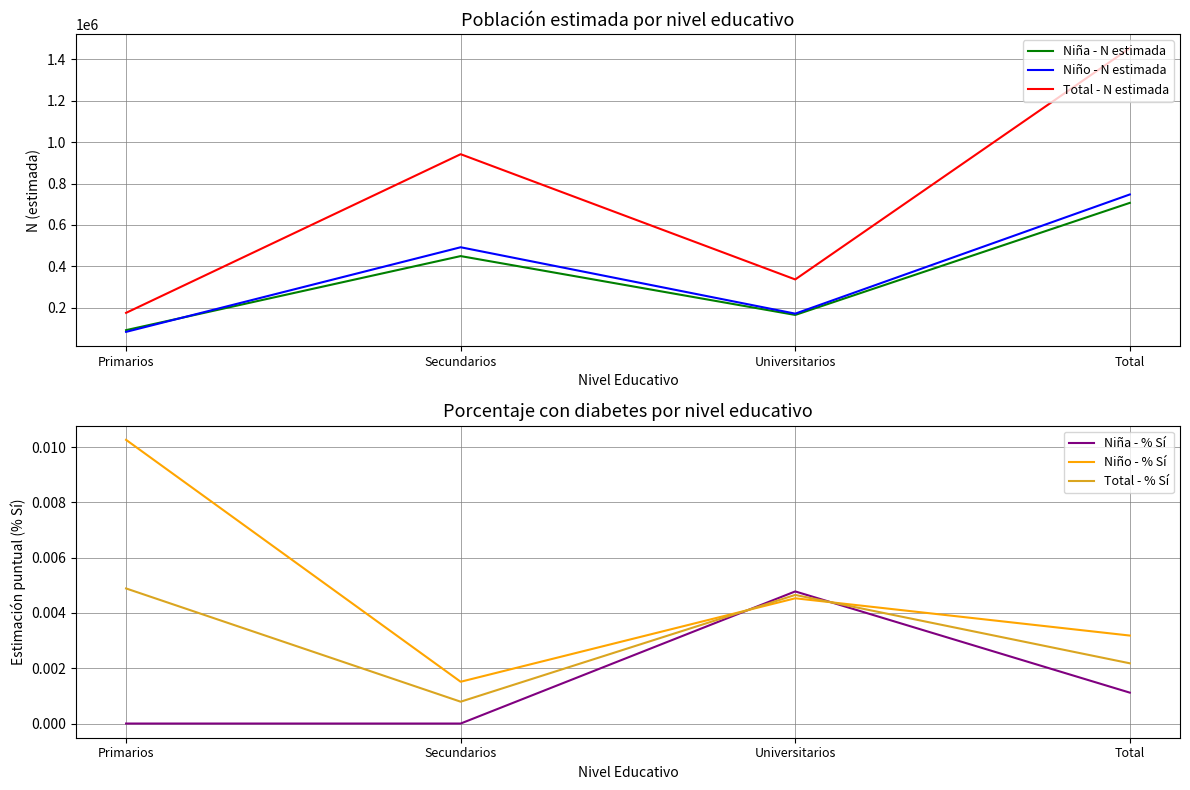

Reading right to left, list all the values displayed in this chart.

Niña - N estimada: Total=706928.0	Universitarios=165340.0	Secundarios=449700.0	Primarios=91889.0
Niño - N estimada: Total=747501.0	Universitarios=171561.0	Secundarios=492404.0	Primarios=83537.0
Total - N estimada: Total=1454429.0	Universitarios=336901.0	Secundarios=942103.0	Primarios=175425.0
Niña - % Sí: Total=0.0	Universitarios=0.0	Secundarios=0.0	Primarios=0.0
Niño - % Sí: Total=0.0	Universitarios=0.0	Secundarios=0.0	Primarios=0.0
Total - % Sí: Total=0.0	Universitarios=0.0	Secundarios=0.0	Primarios=0.0